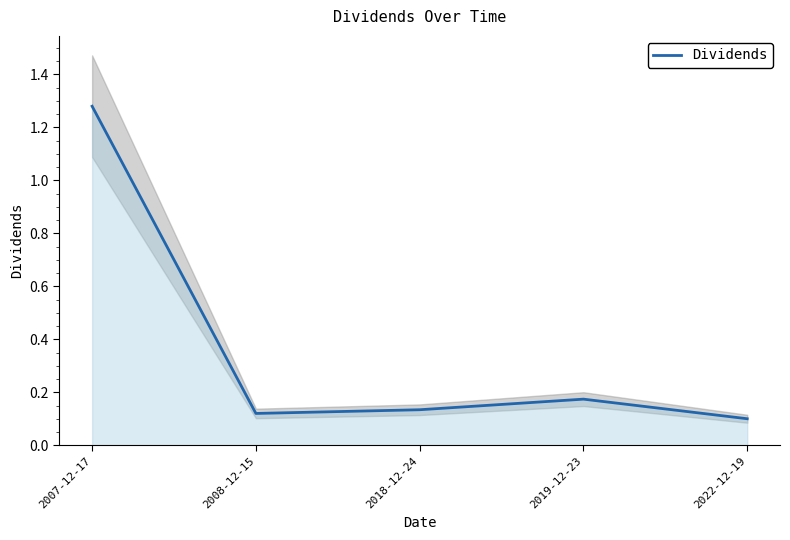

The value at 2007-12-17 is 0.5. True or false?

False